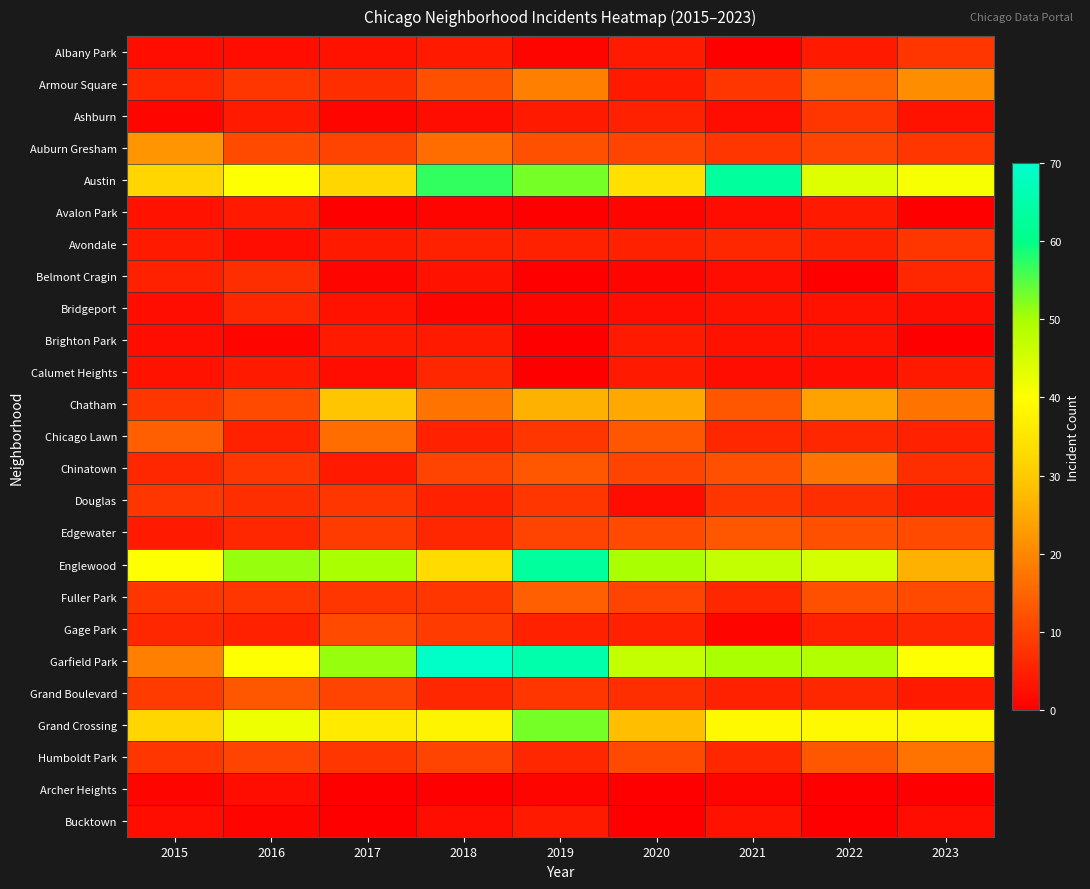

How many data points does each series have?

9